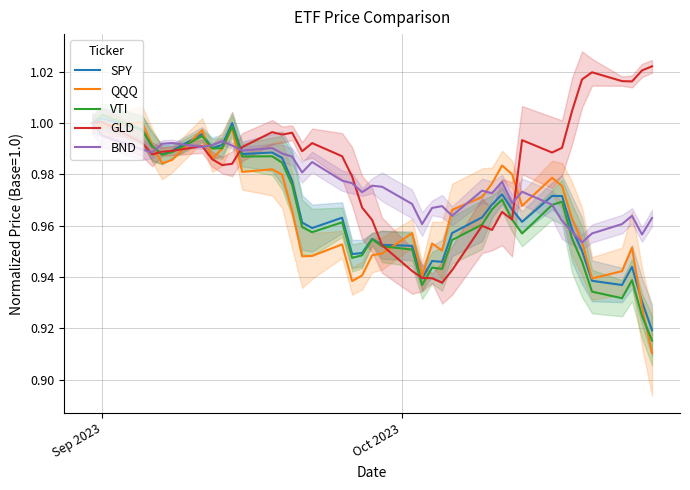

What is the value of the GLD point at the 32nd from the left?

1.0